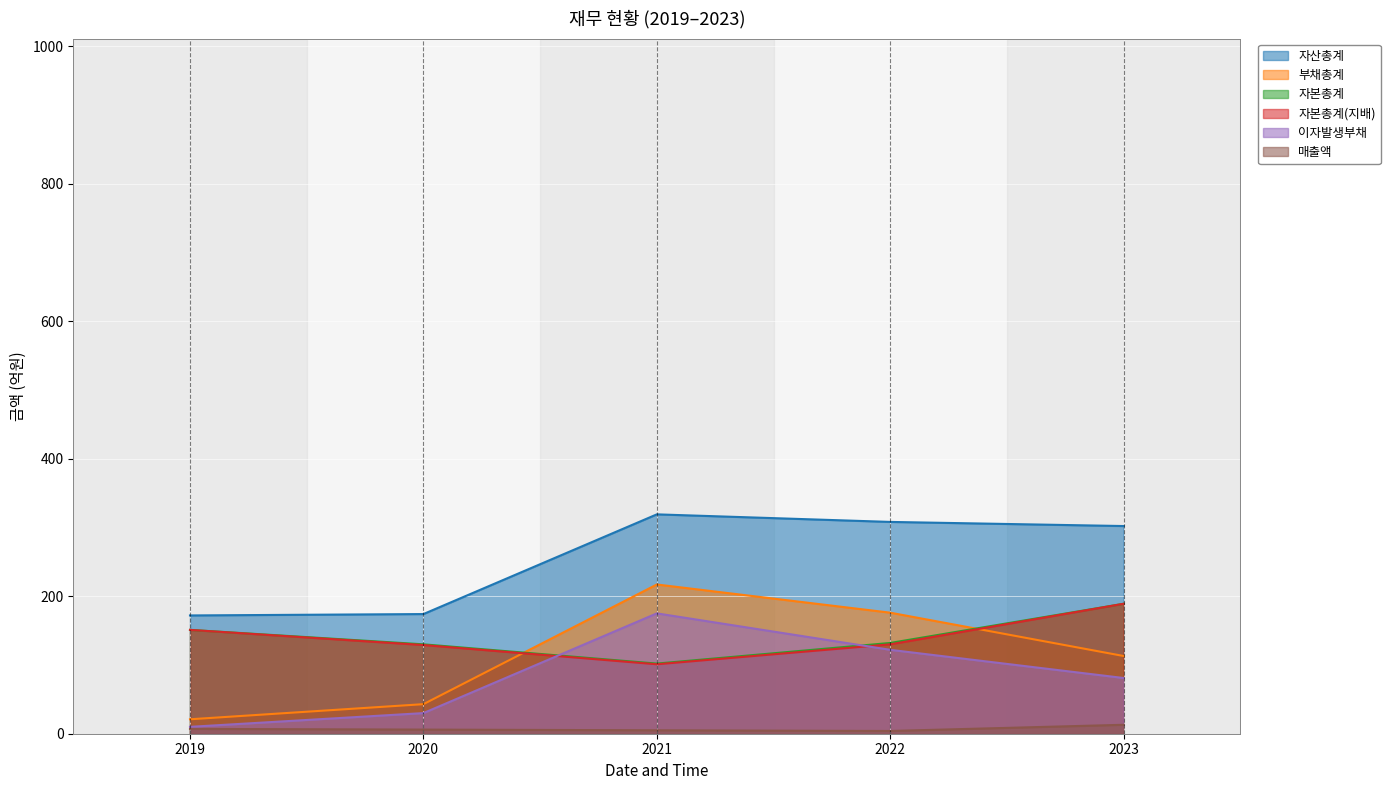

What is the maximum value shown in the chart?

319